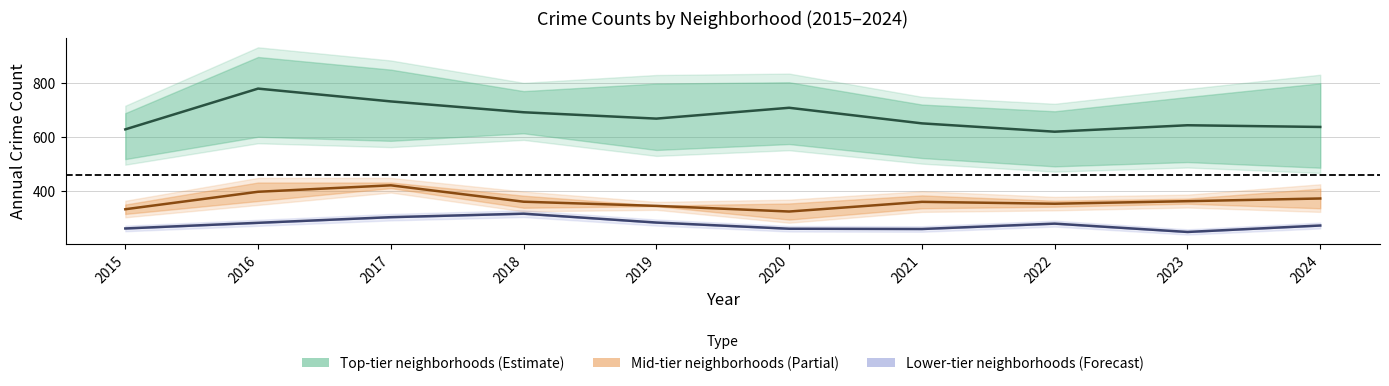

Is this an area chart (filled region under the line)?

No